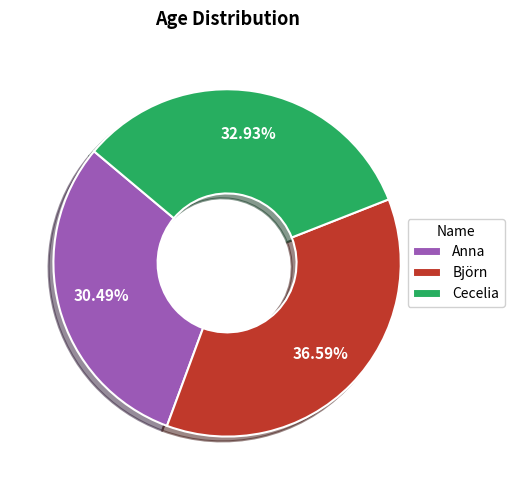

Is there any slice that represents more than half of the pie?

No